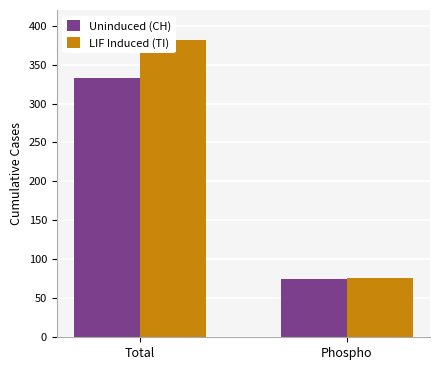

What is the total value across all series at Phospho?

151